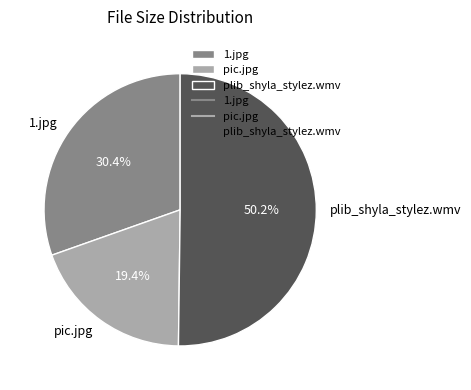

Which category has the biggest portion of the pie?

plib_shyla_stylez.wmv